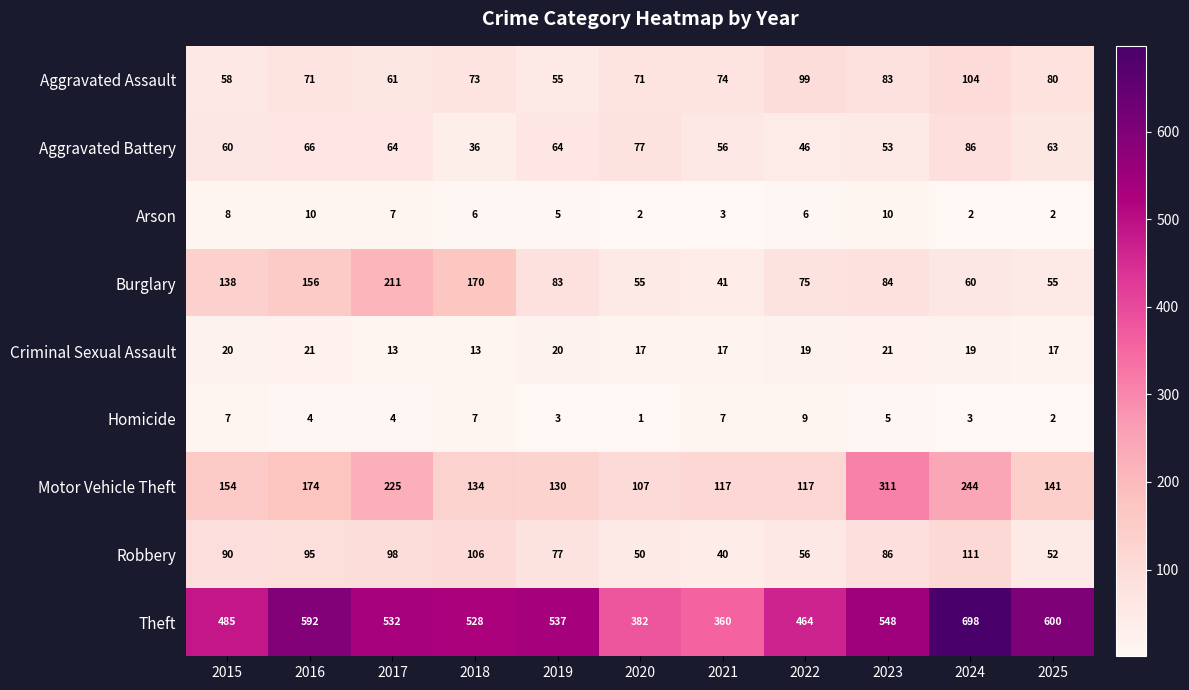

Which series has the largest range (max minus min)?

Theft